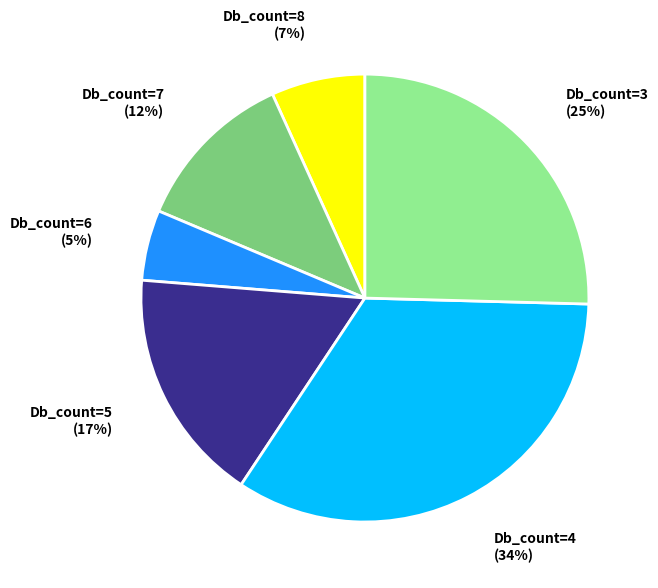

Is there a majority slice in this chart?

No